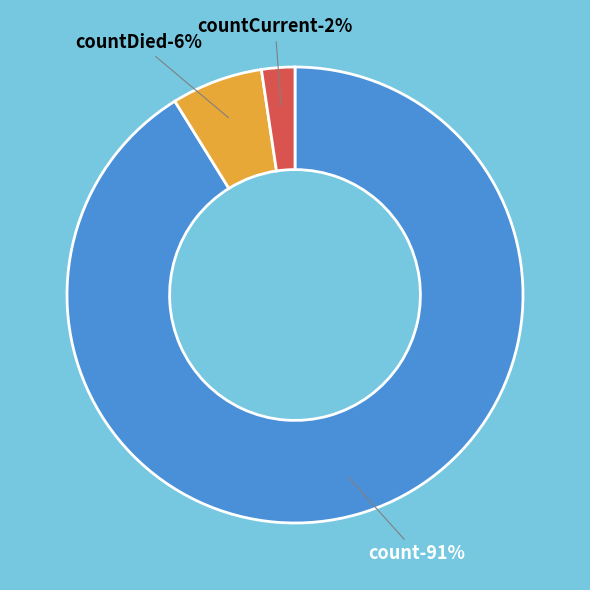

Combined, what portion of the pie is countCurrent and countDied?

8.8%